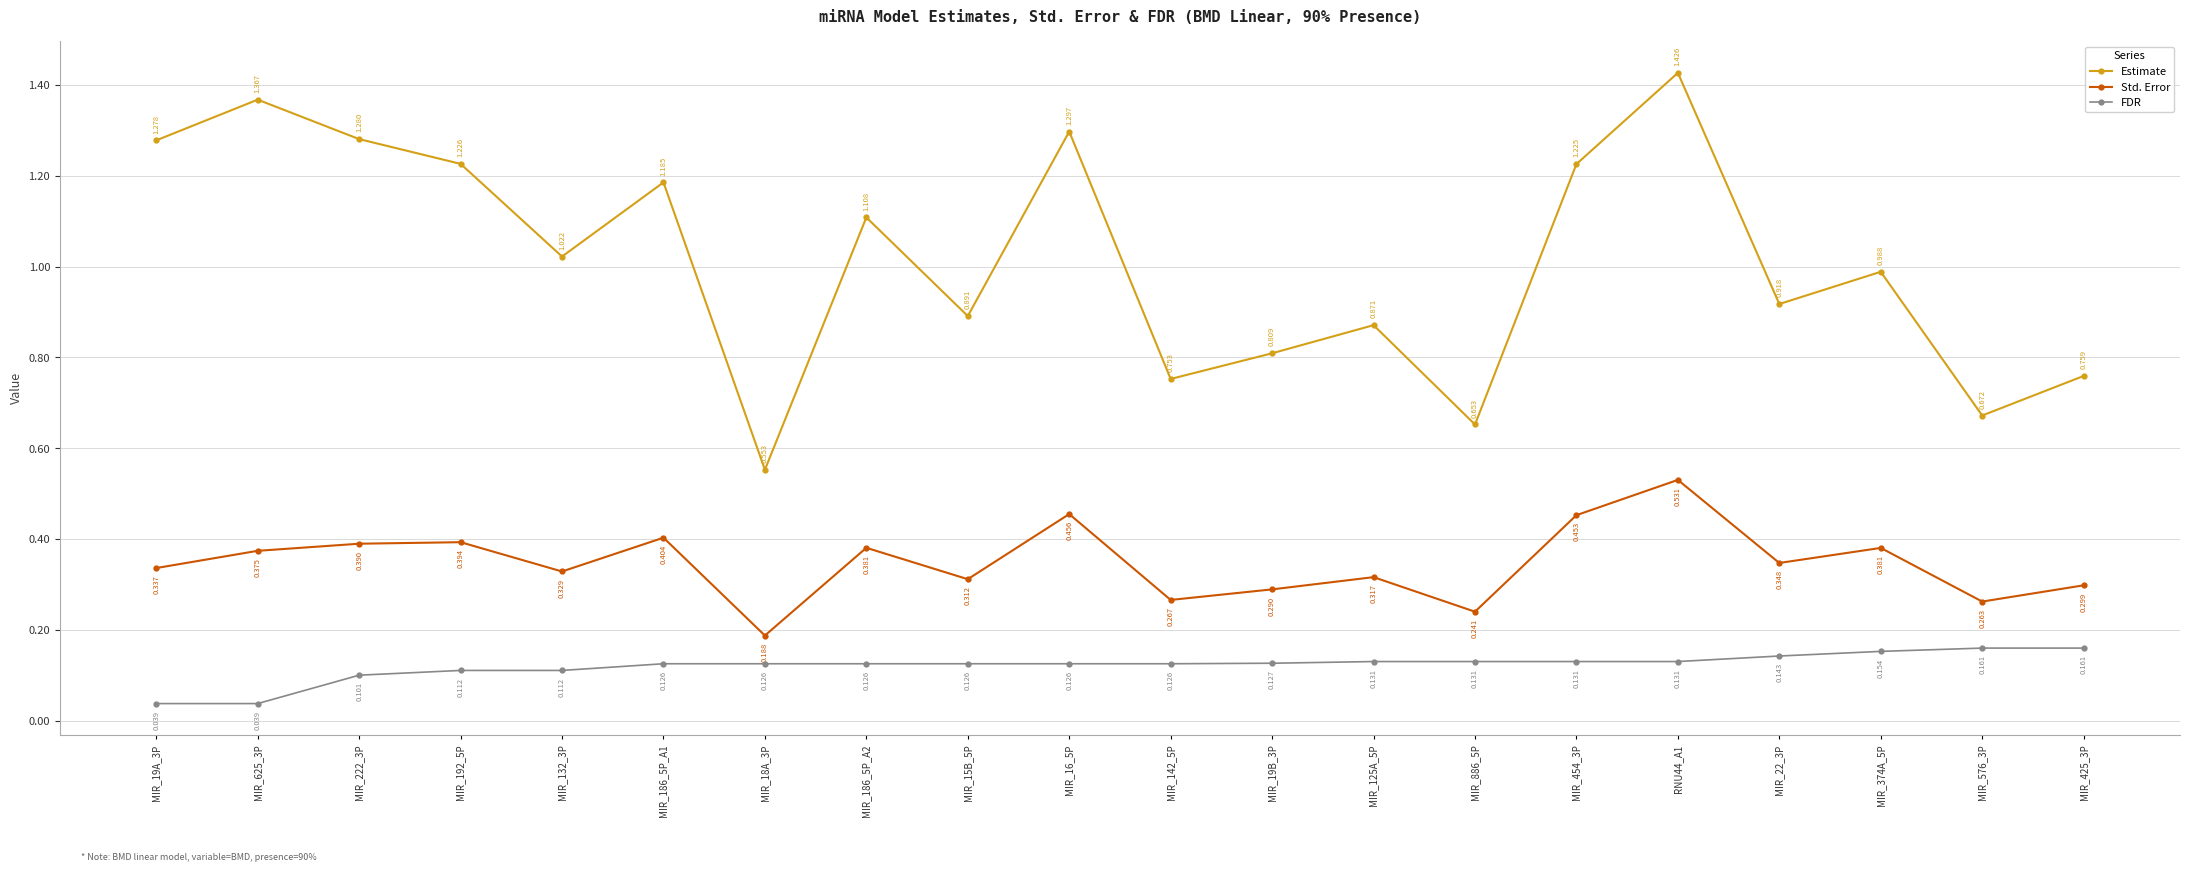

Rank the series by their maximum value, from highest to lowest.

Estimate, Std. Error, FDR